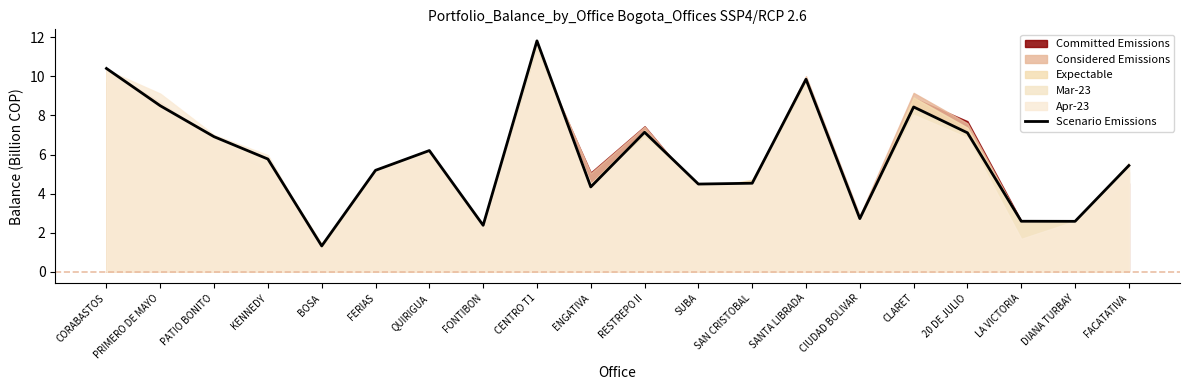

Reading left to right, list all the values displayed in this chart.

CORABASTOS=10.4	PRIMERO DE MAYO=8.5	PATIO BONITO=6.9	KENNEDY=5.8	BOSA=1.3	FERIAS=5.2	QUIRIGUA=6.2	FONTIBON=2.4	CENTRO T1=11.8	ENGATIVA=4.3	RESTREPO II=7.1	SUBA=4.5	SAN CRISTOBAL=4.5	SANTA LIBRADA=9.9	CIUDAD BOLIVAR=2.7	CLARET=8.4	20 DE JULIO=7.1	LA VICTORIA=2.6	DIANA TURBAY=2.6	FACATATIVA=5.4